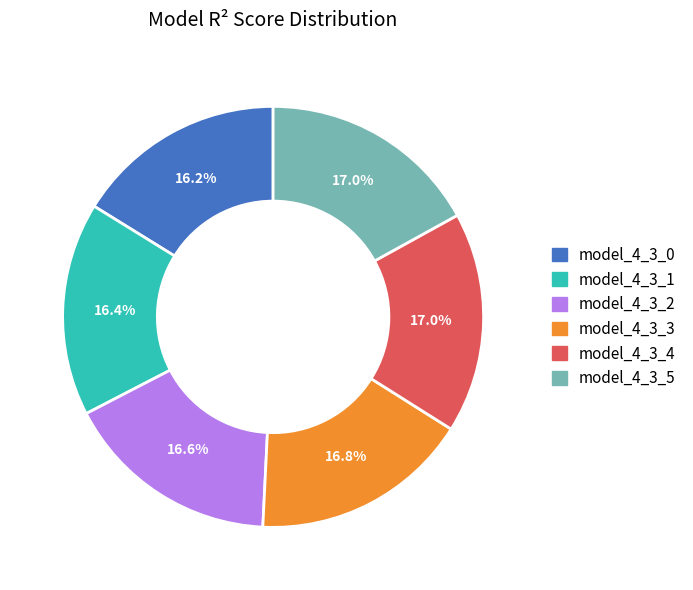

How many segments does this pie chart have?

6